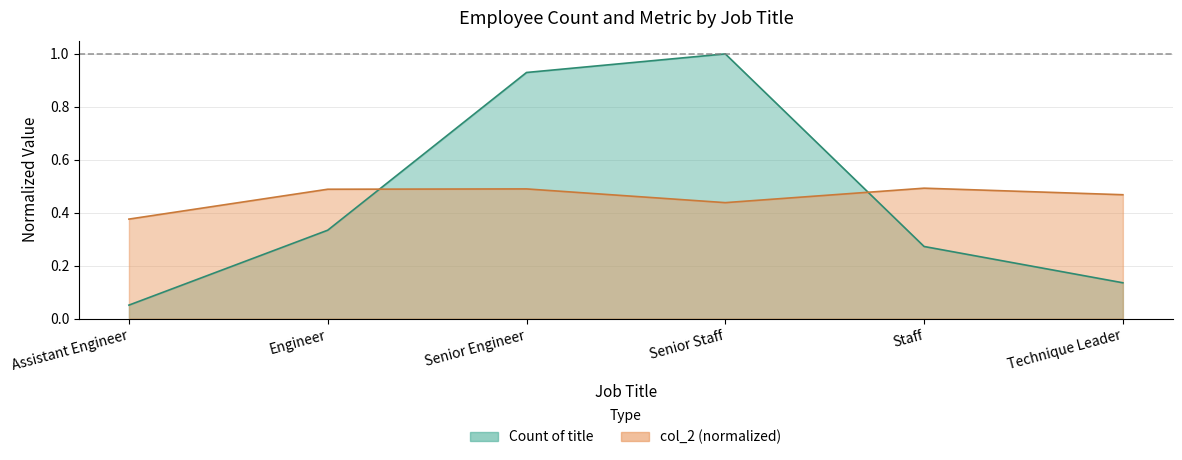

Reading right to left, transcribe all the data shown in this chart.

Count of title: Technique Leader=0.1	Staff=0.3	Senior Staff=1.0	Senior Engineer=0.9	Engineer=0.3	Assistant Engineer=0.1
col_2: Technique Leader=0.5	Staff=0.5	Senior Staff=0.4	Senior Engineer=0.5	Engineer=0.5	Assistant Engineer=0.4